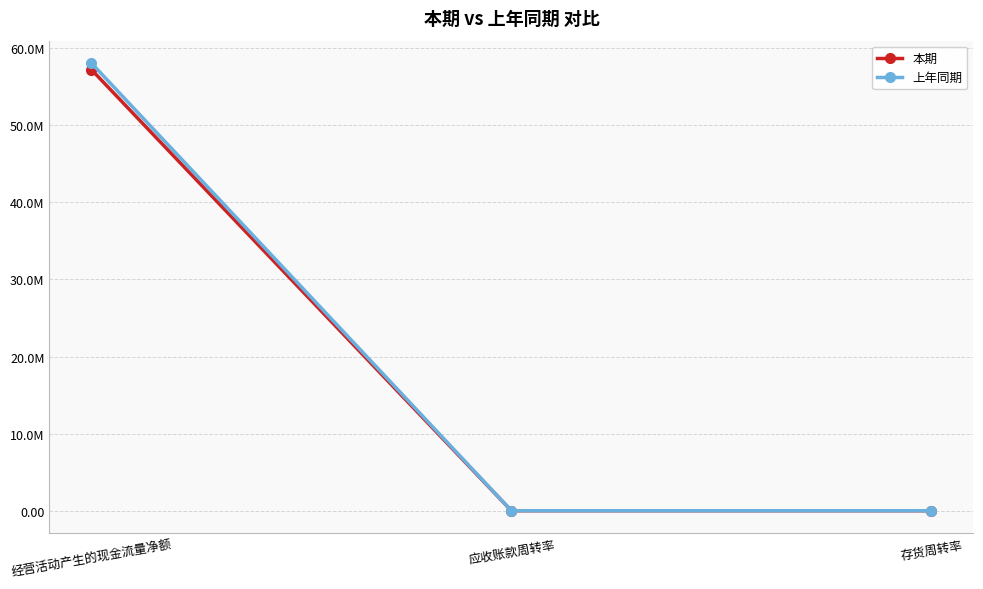

What are all the series names shown in the legend?

本期, 上年同期